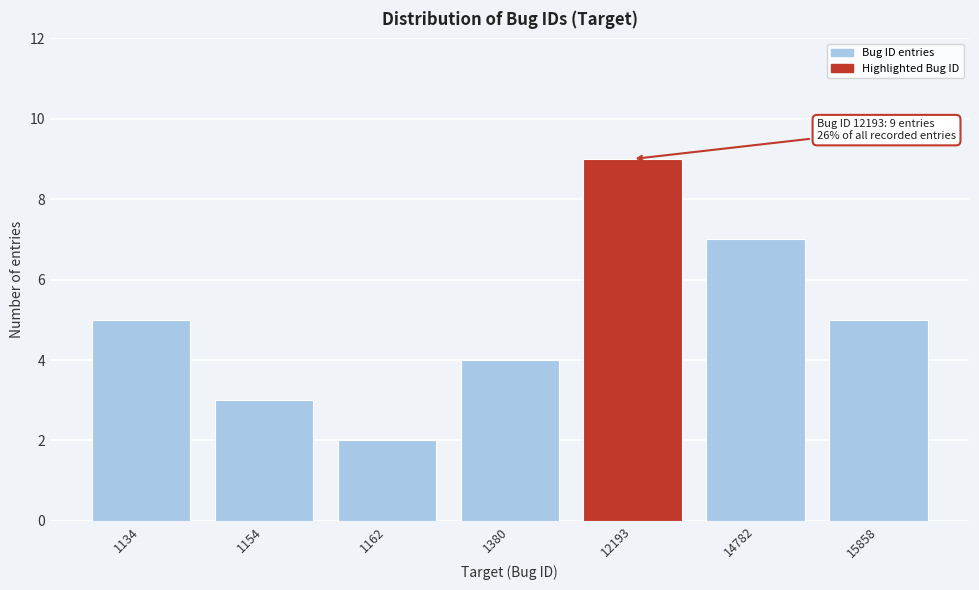

Reading right to left, extract all data points from this chart.

5	7	9	4	2	3	5